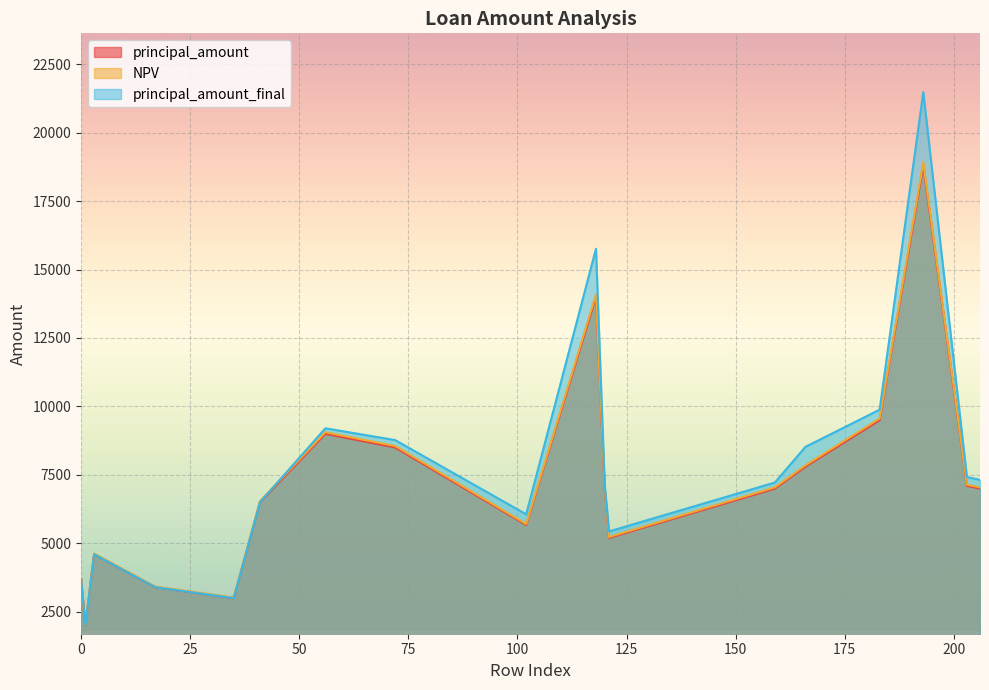

Which series has the widest spread of values?

principal_amount_final